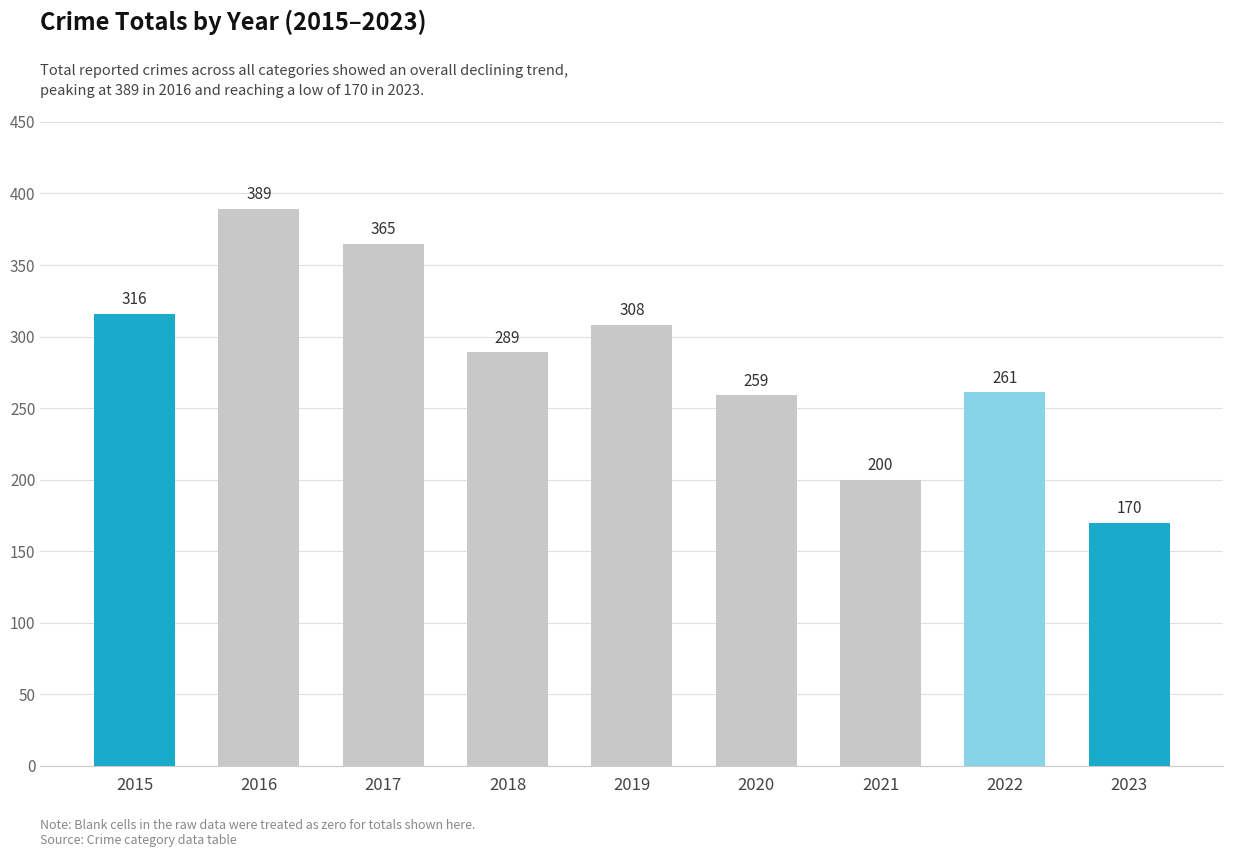

Rank the categories by value from lowest to highest.

2023, 2021, 2020, 2022, 2018, 2019, 2015, 2017, 2016